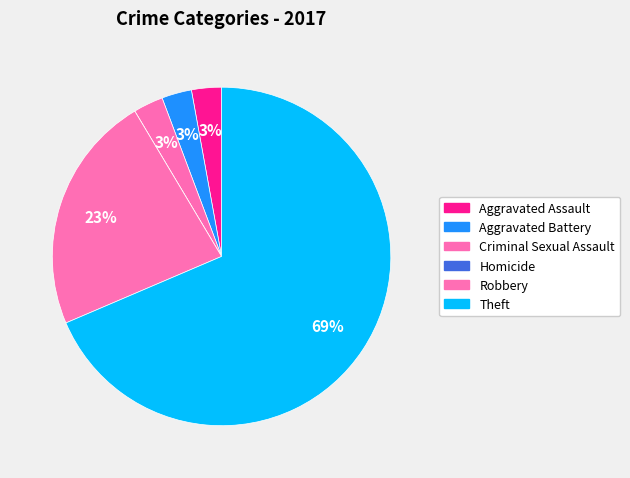

Is it true that Aggravated Assault is 3% of the pie?

True